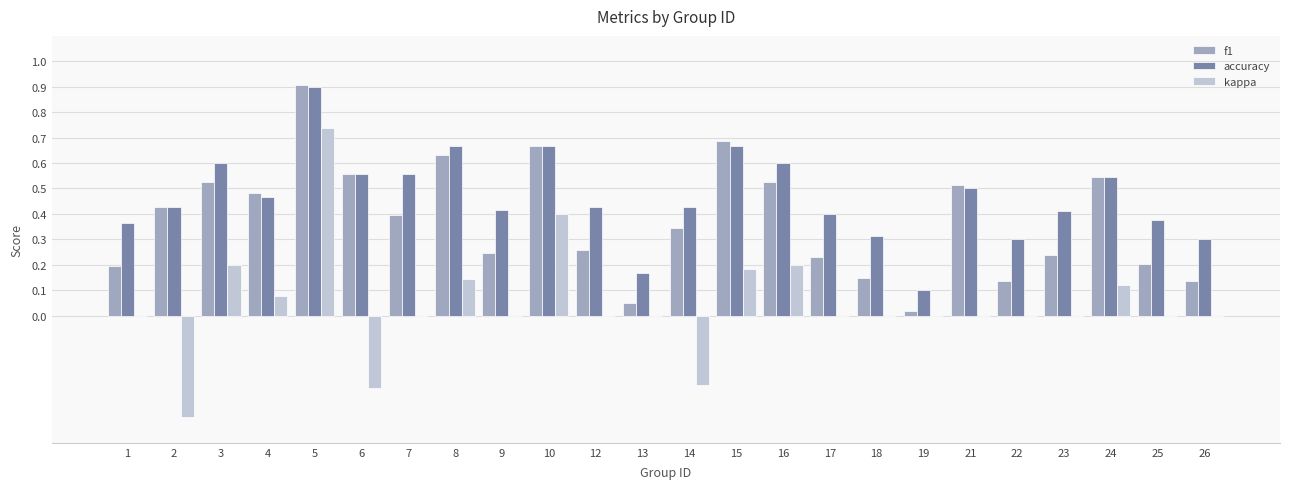

Which series changed the most between 18 and 19?

accuracy